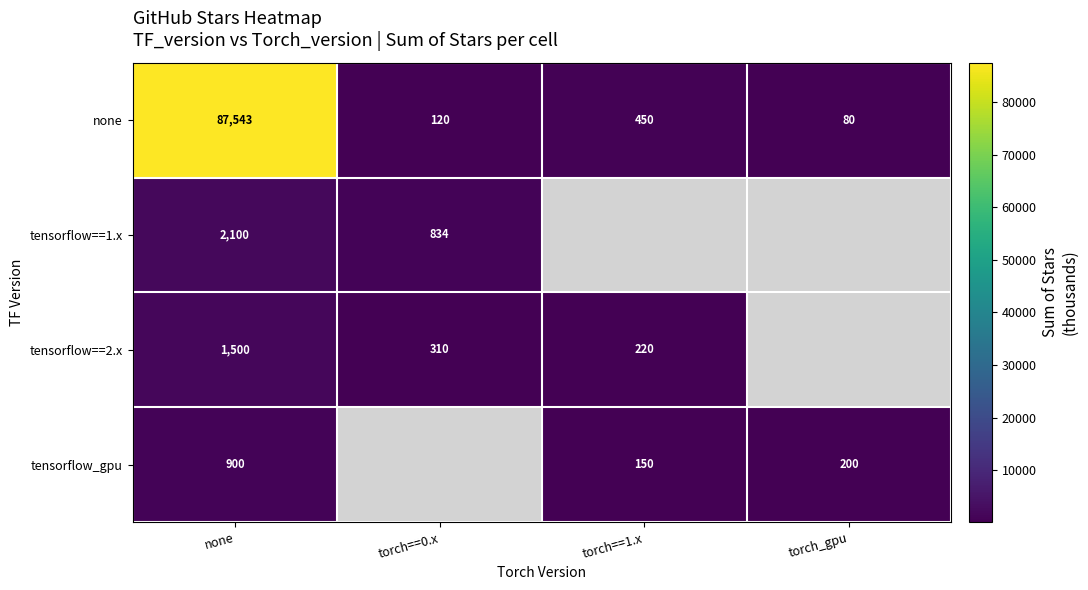

Rank the categories by none value from highest to lowest.

none, torch==1.x, torch==0.x, torch_gpu